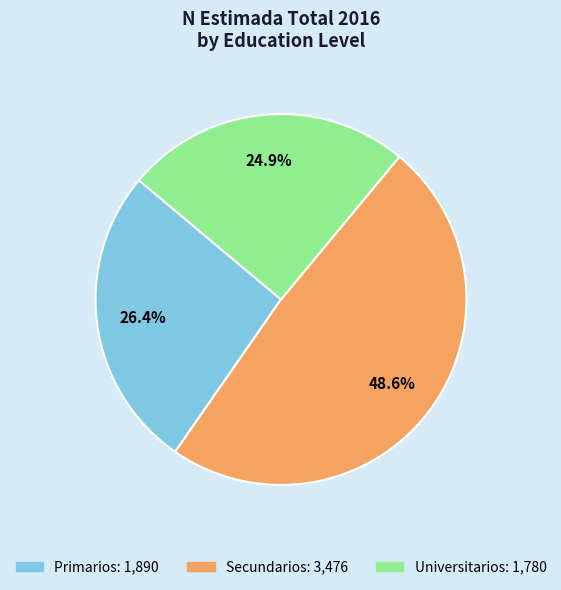

How much of the chart is everything except Secundarios?

51.4%